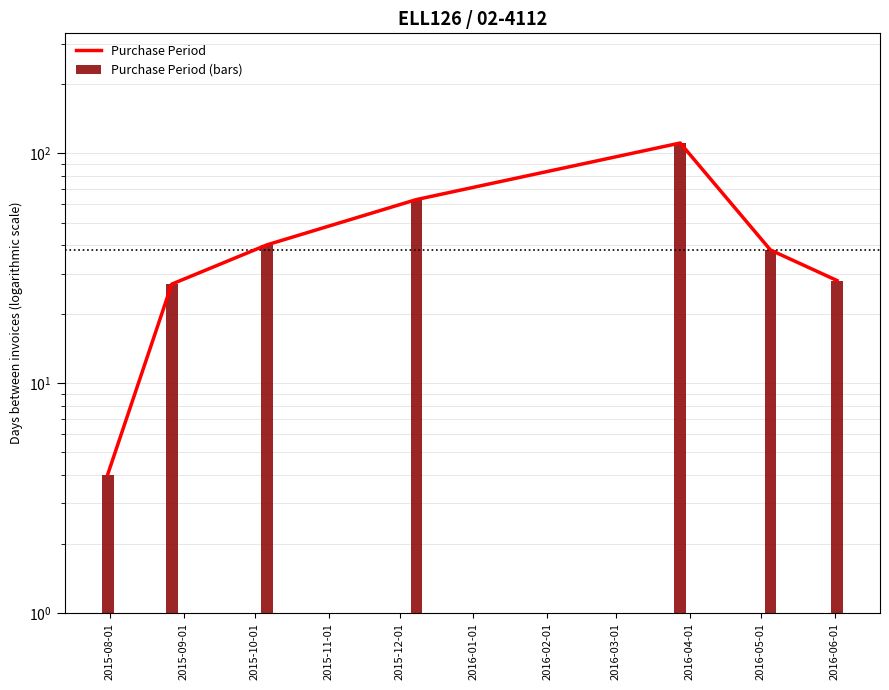

What are all the series names shown in the legend?

Purchase Period, Purchase Period (bars)